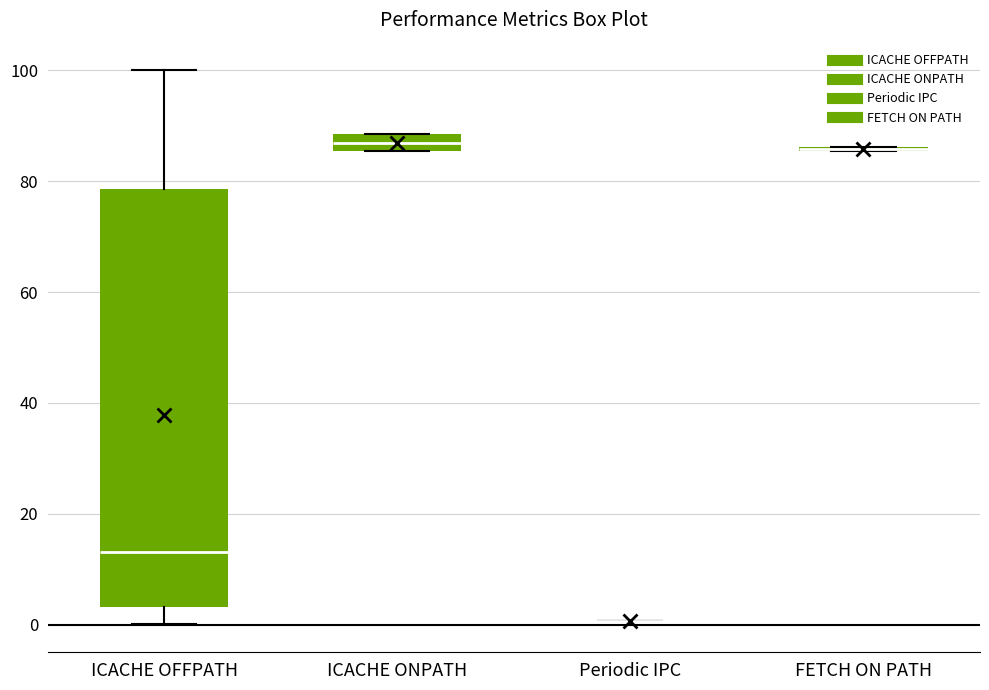

Where is the upper edge of the box for ICACHE ONPATH on the y-axis? The values are not printed on the chart, so give them approximately, as read against the axis.

88